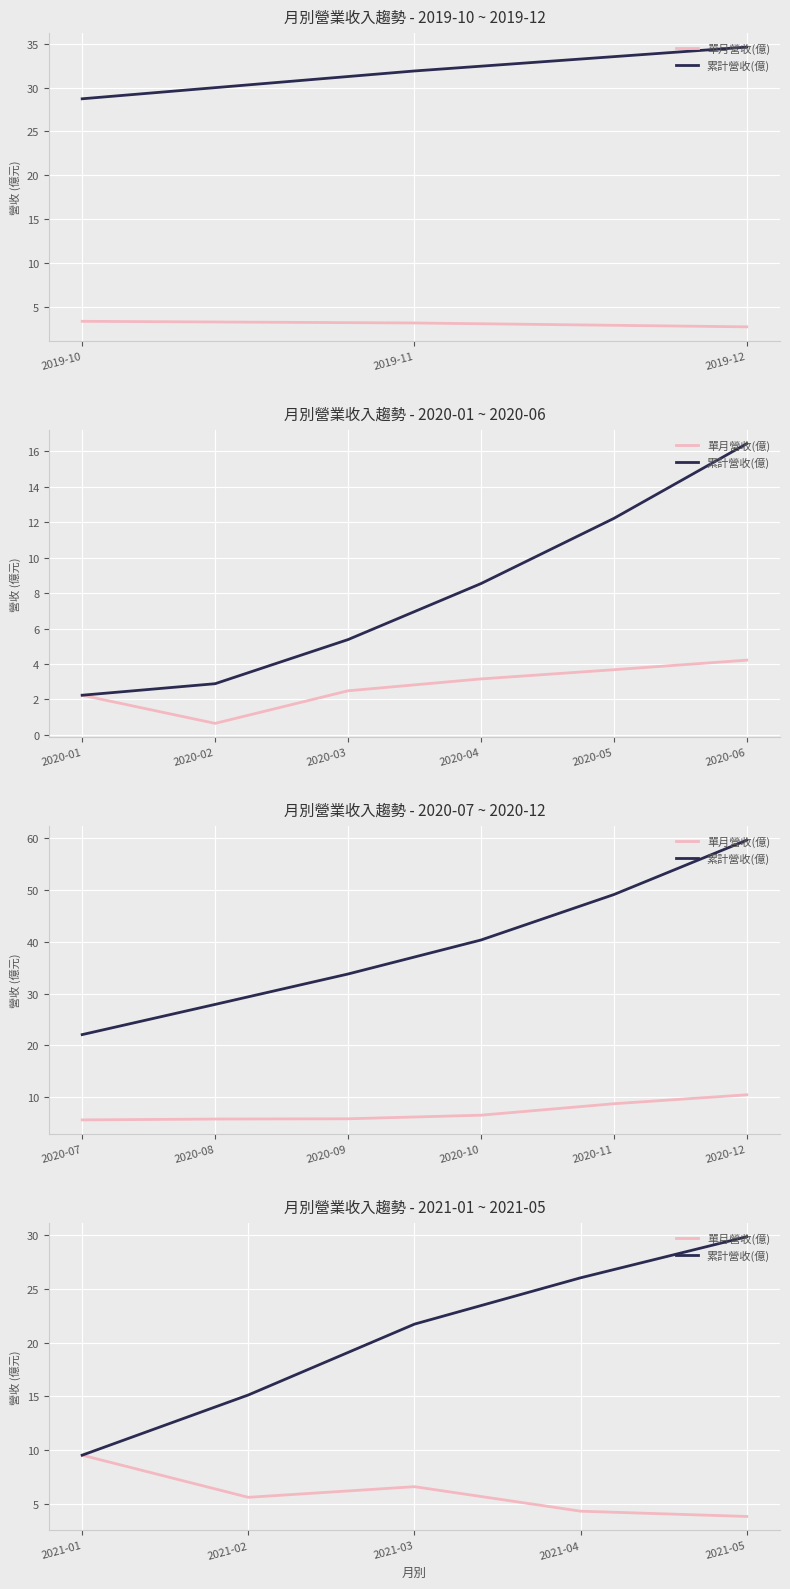

What is the value of the 單月營收(億) point at the 3rd from the left?

6.6